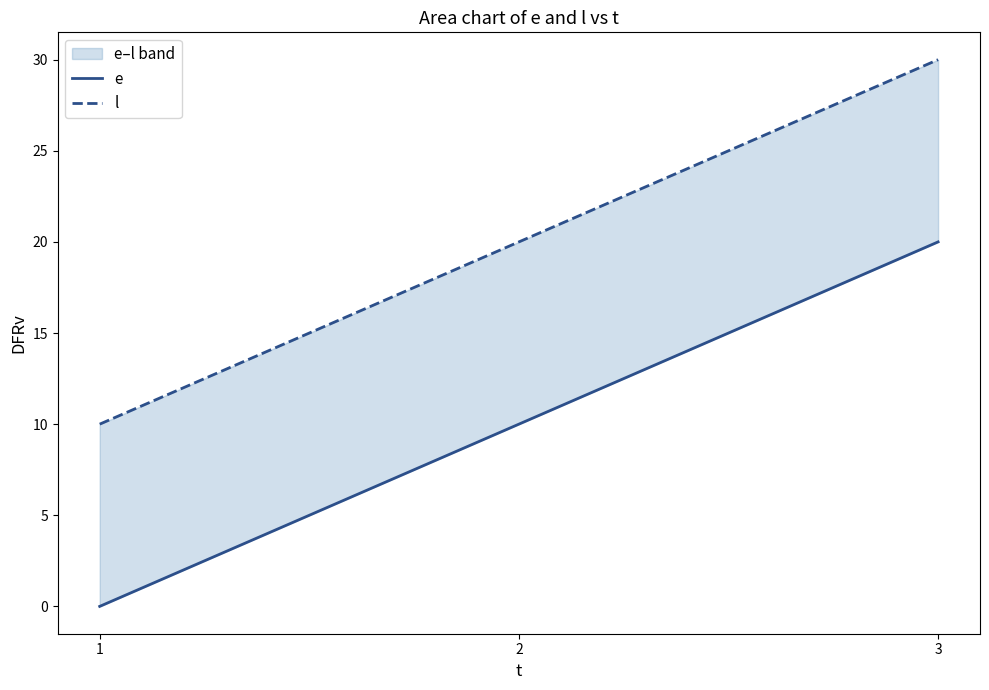

What is the average value of the l series?

20